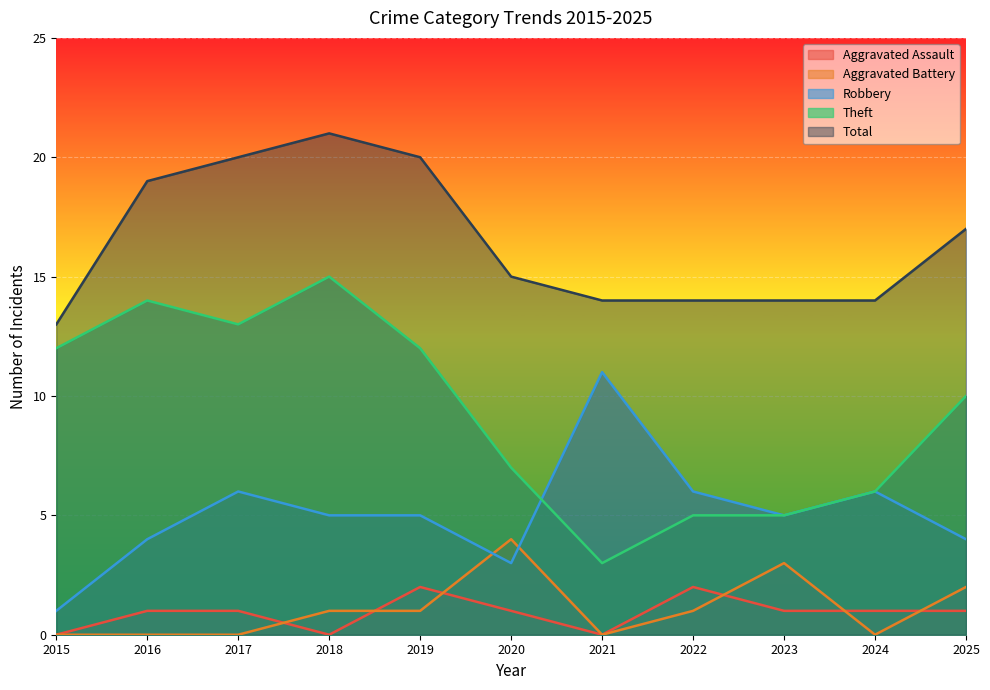

Rank the series at 2018 from highest to lowest value.

Total, Theft, Robbery, Aggravated Battery, Aggravated Assault